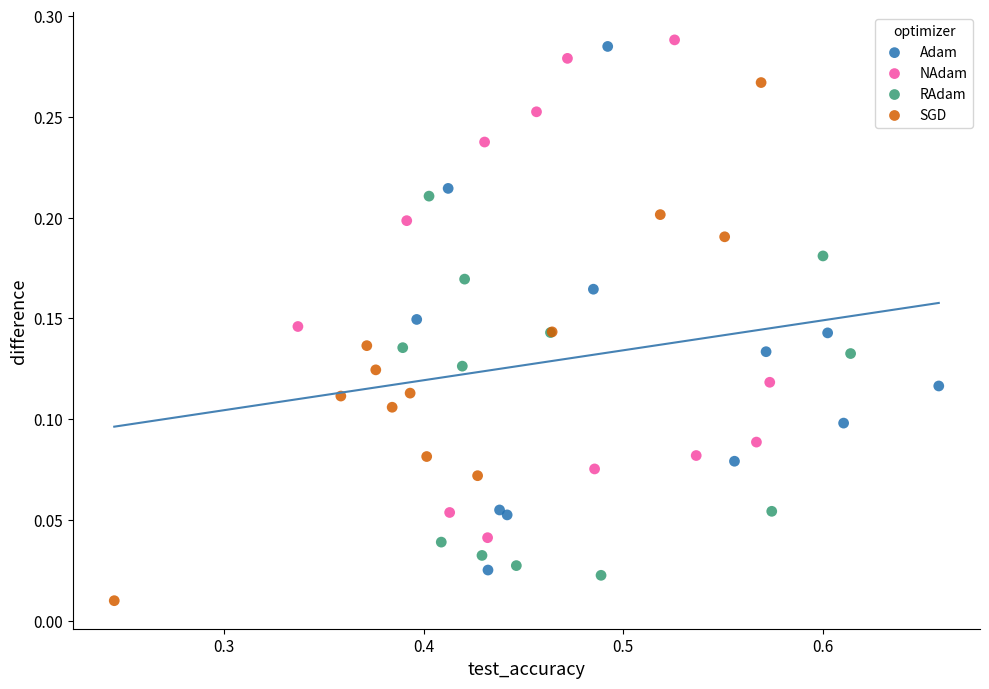

Which series contains the lowest Y value?

SGD